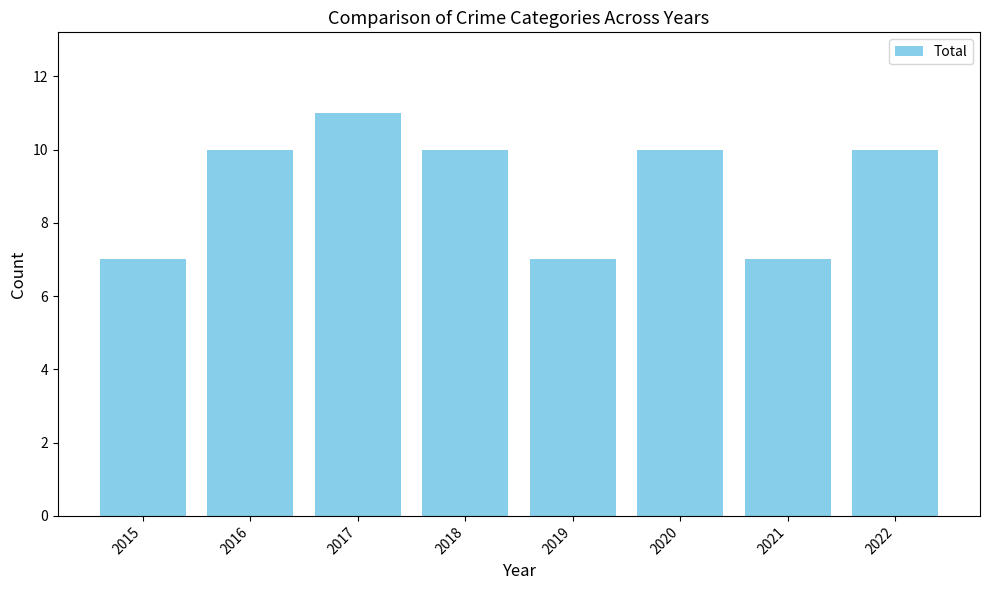

Which category has the highest value across all series?

2017